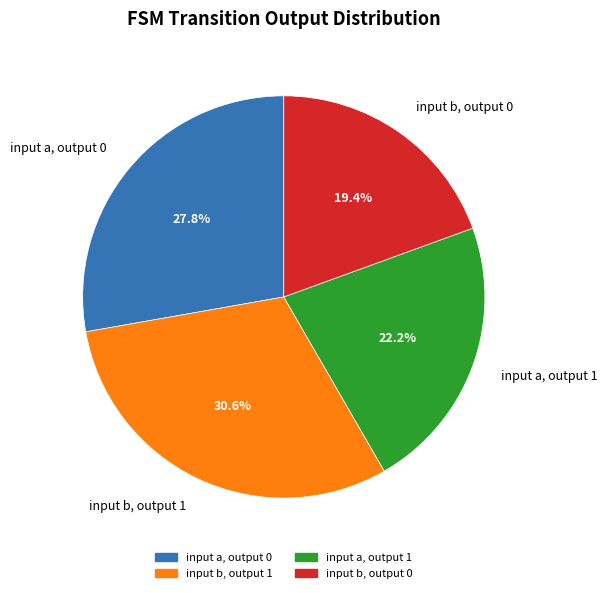

What is the smallest slice in the pie chart?

input b, output 0